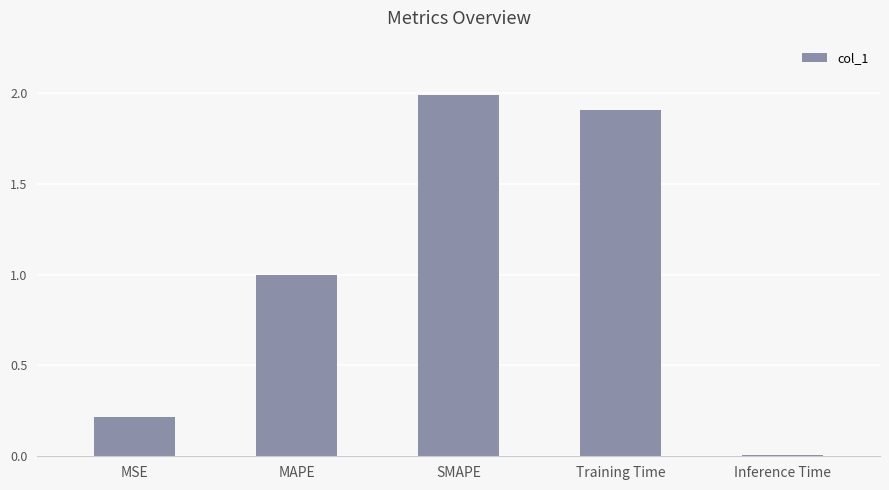

True or false: the data shows 0.2 at MSE.

True